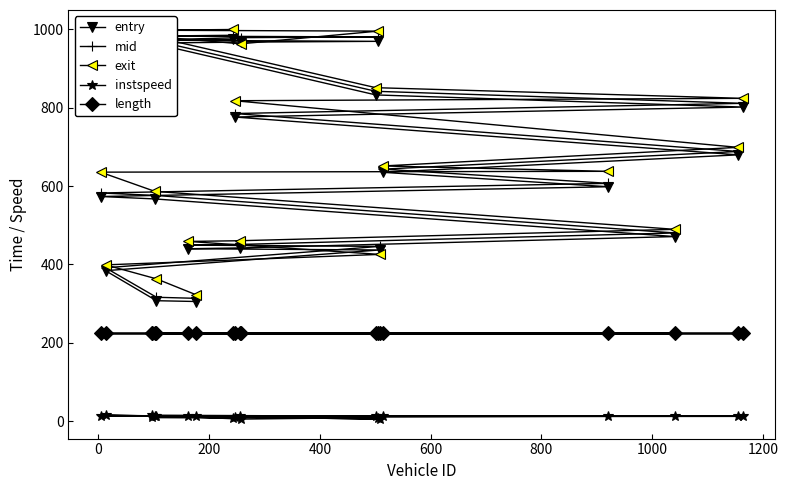

What is the average value of the mid series?

664.3